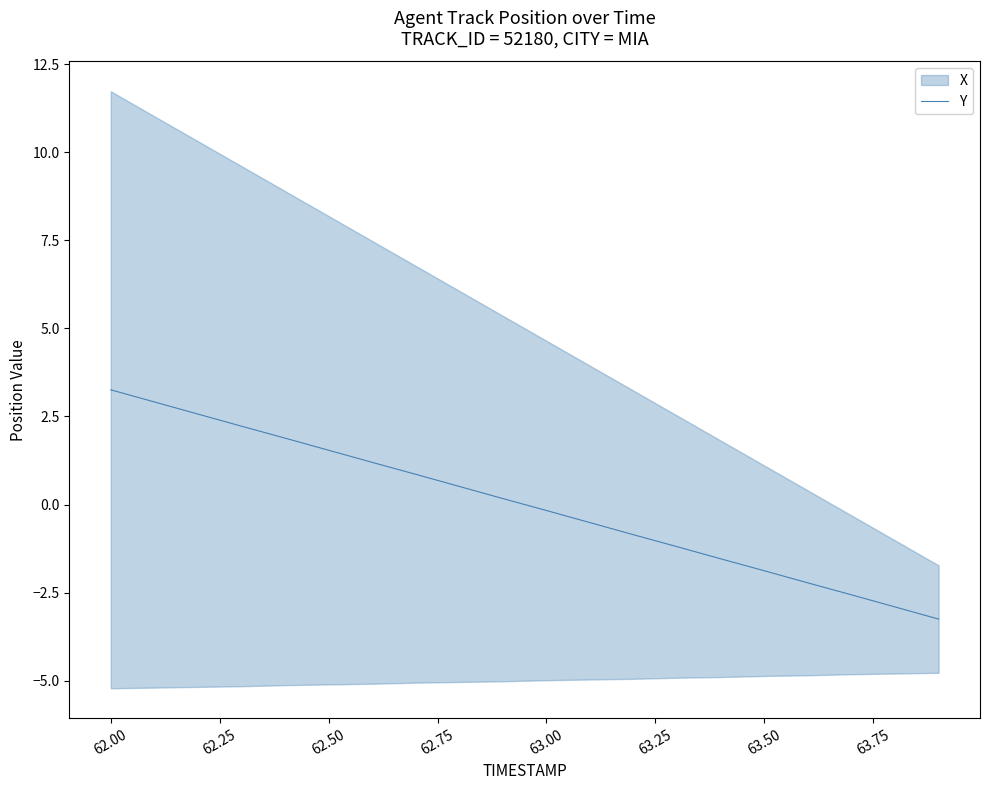

What is the lowest value of the Y series?

-3.3